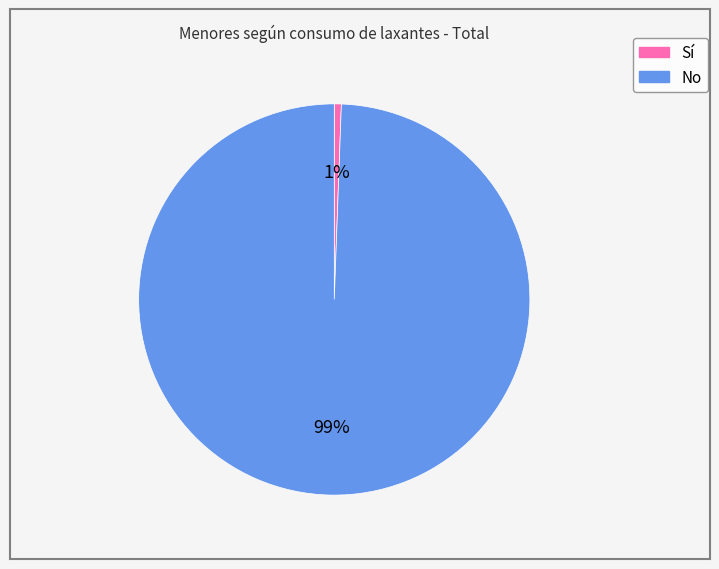

What is the largest slice in the pie chart?

No